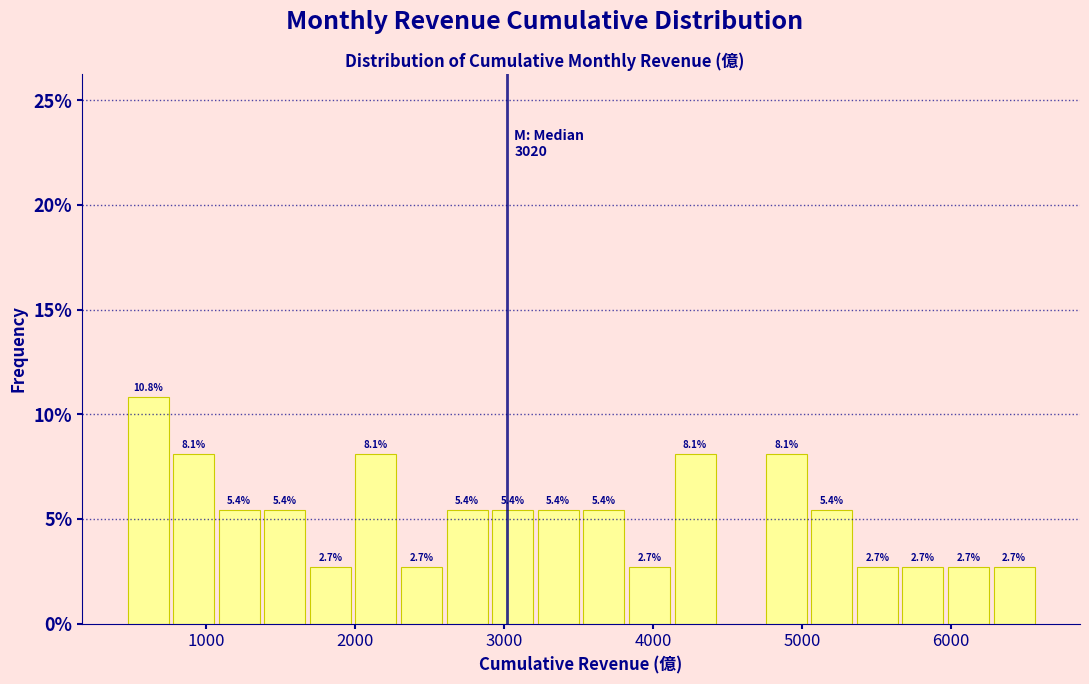

Around what value on the x-axis is the tallest bar? Give the approximate position of its centre, as read against the axis.

600